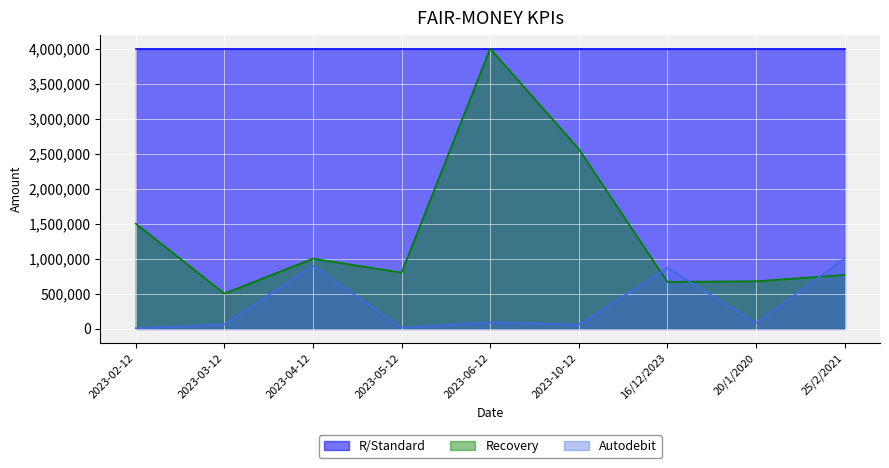

What is the label of the 9th point from the left?

25/2/2021